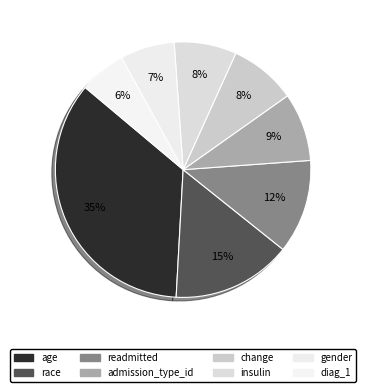

Is it true that change is 1% of the pie?

False